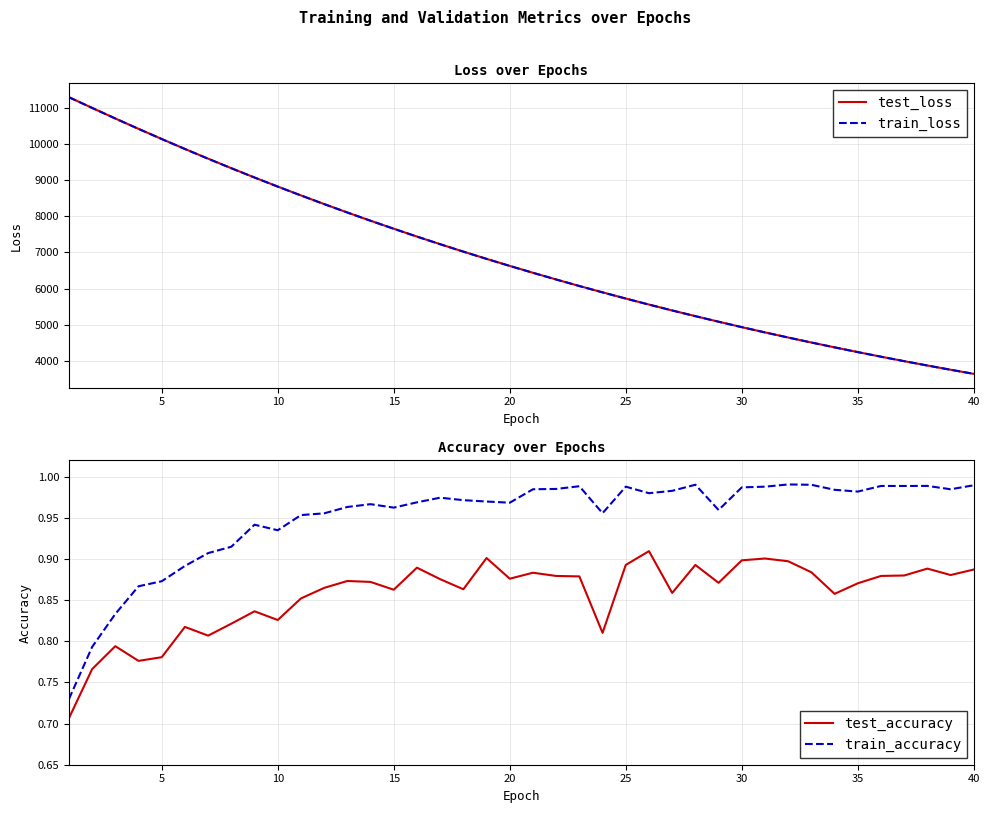

True or false: test_accuracy and train_accuracy cross at least once.

False